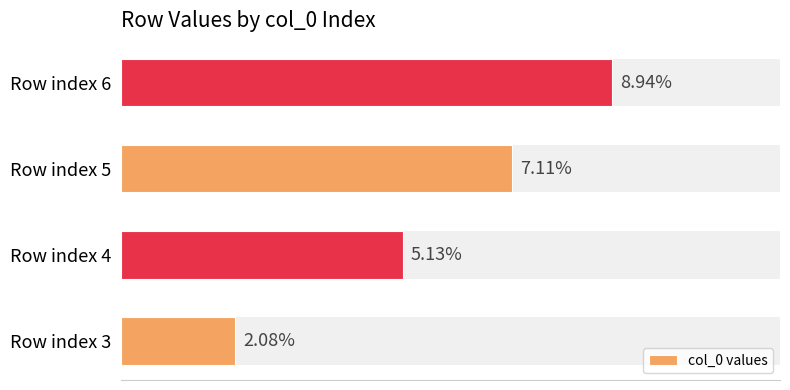

What is the sum of all values?

23.3